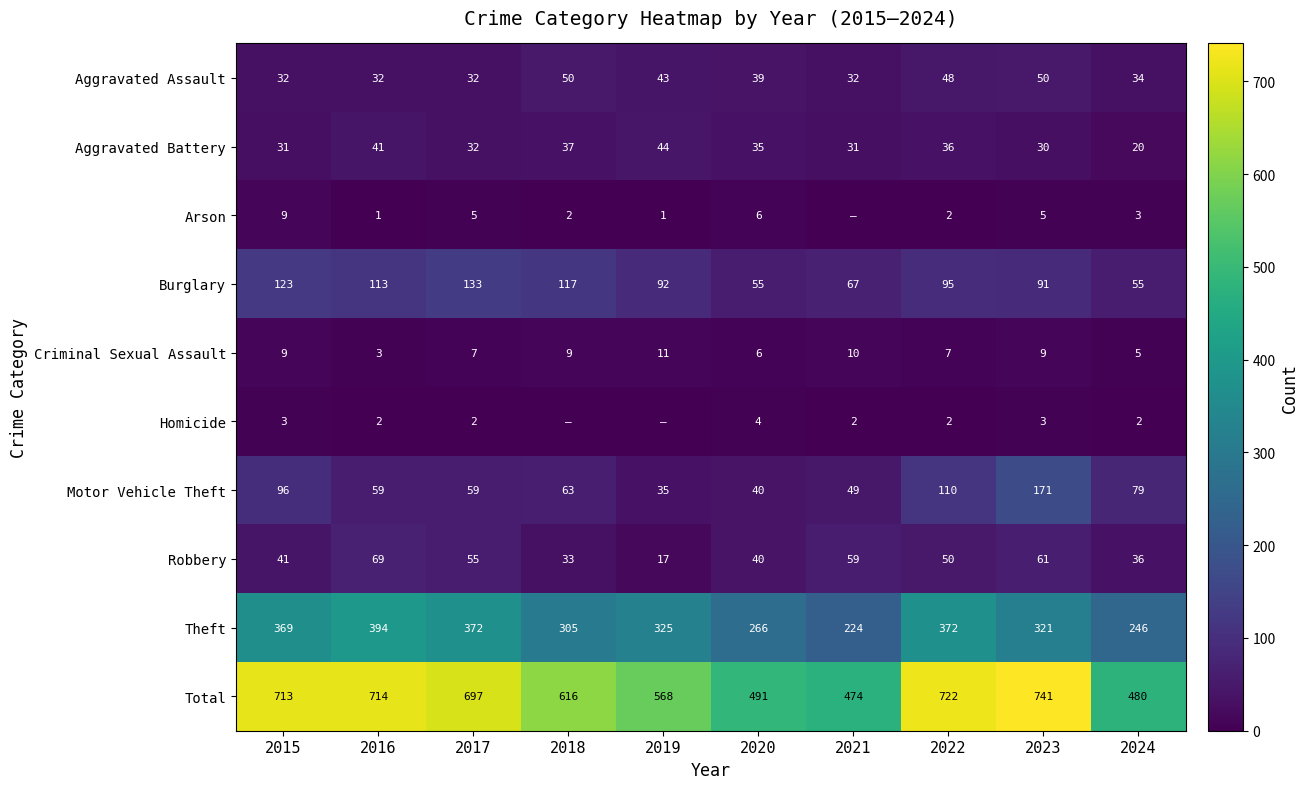

What is the difference between the highest and lowest values at 2018?

616